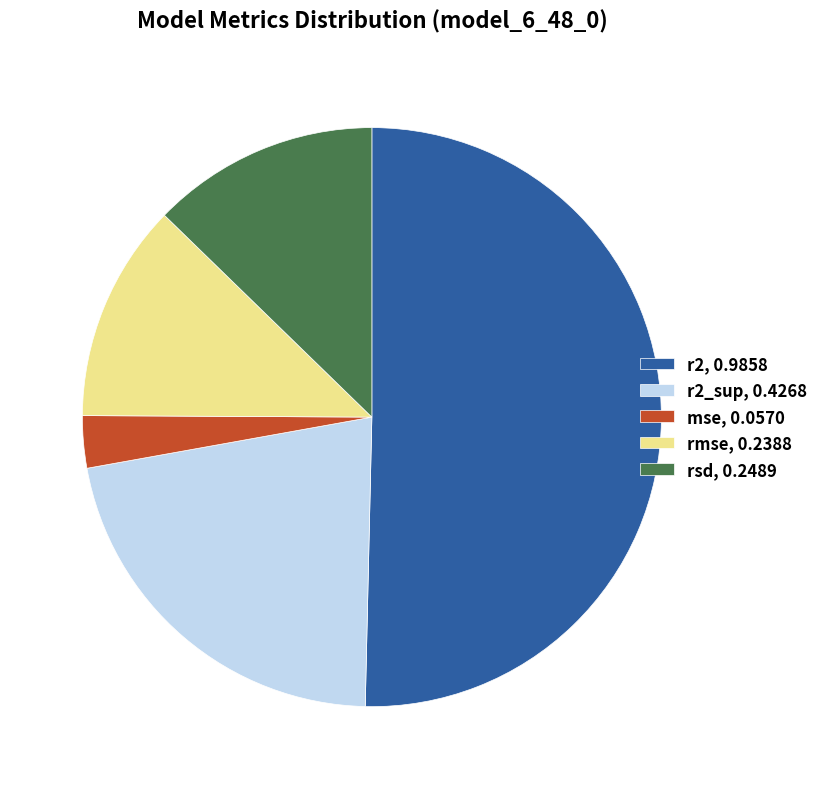

Which slice is the smallest?

mse, 0.0570